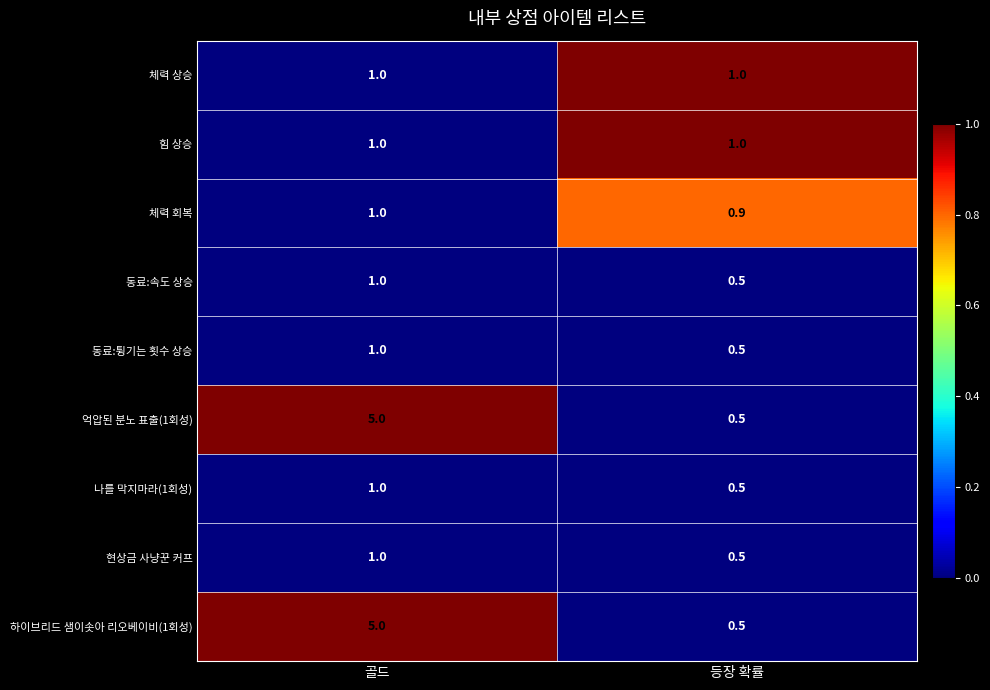

What is the sum of all 동료:튕기는 횟수 상승 values?

1.5